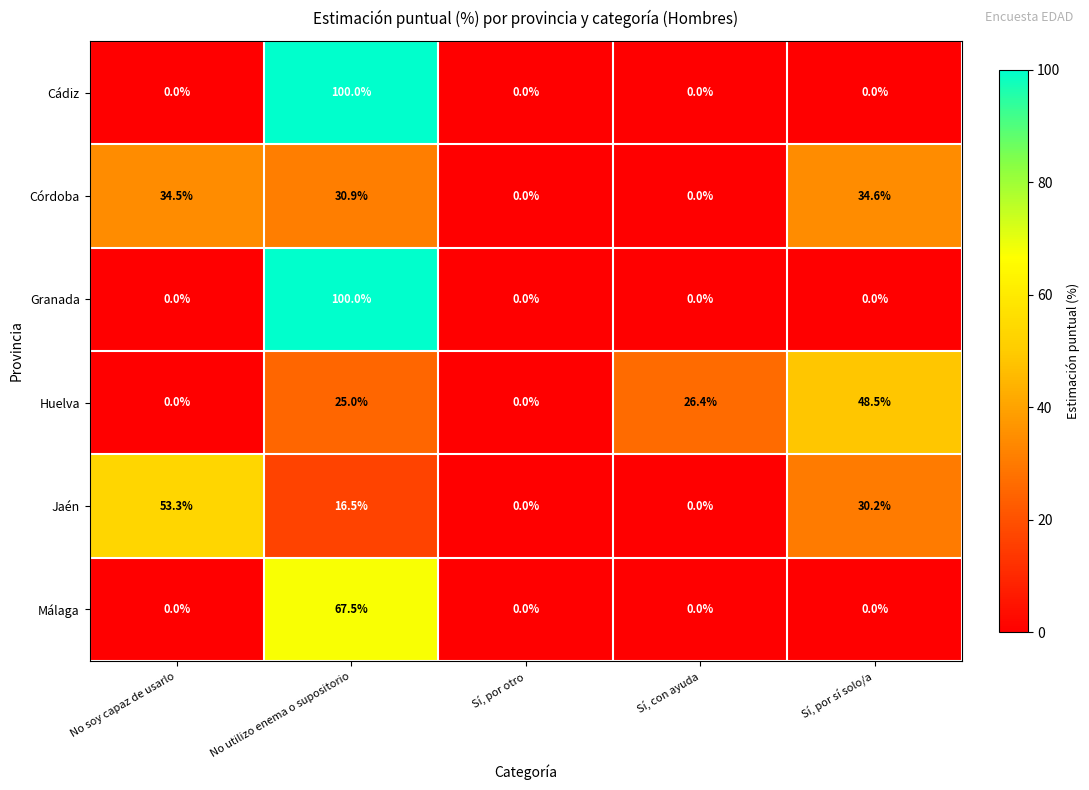

What is the maximum value for Málaga?

67.5